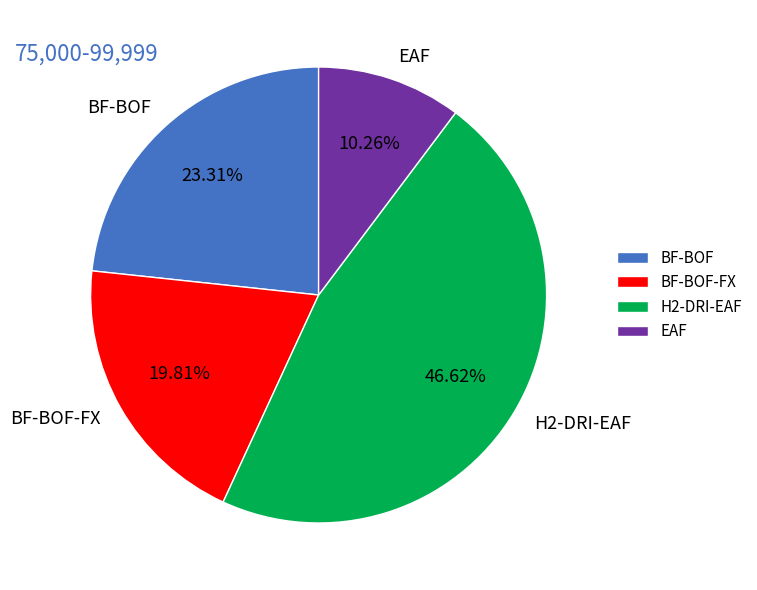

Does BF-BOF-FX represent more than half of the total?

No